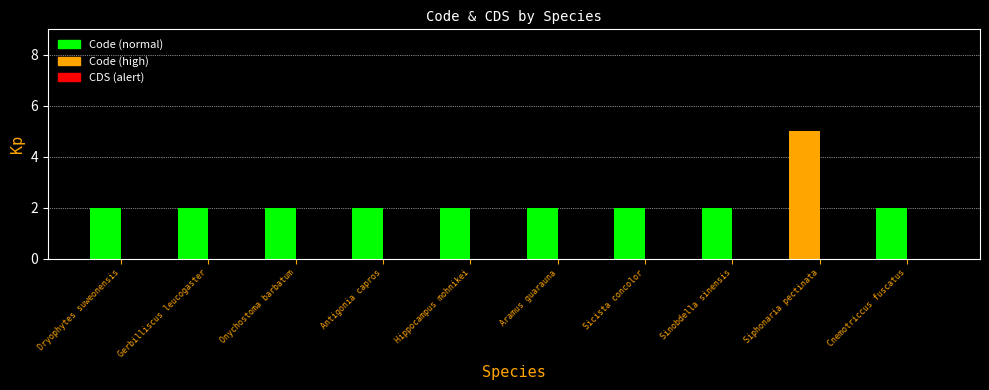

Which series has the largest range (max minus min)?

Code